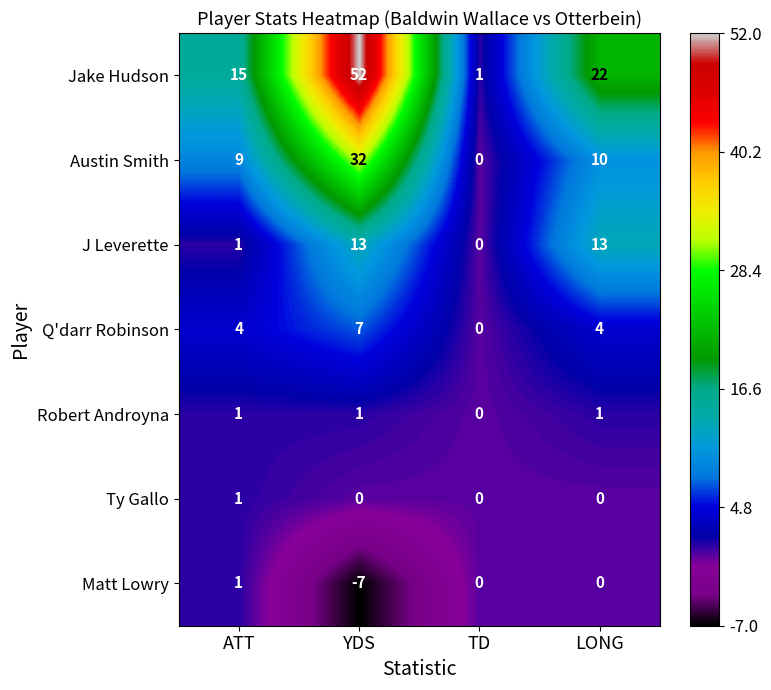

What is the maximum value shown in the chart?

52